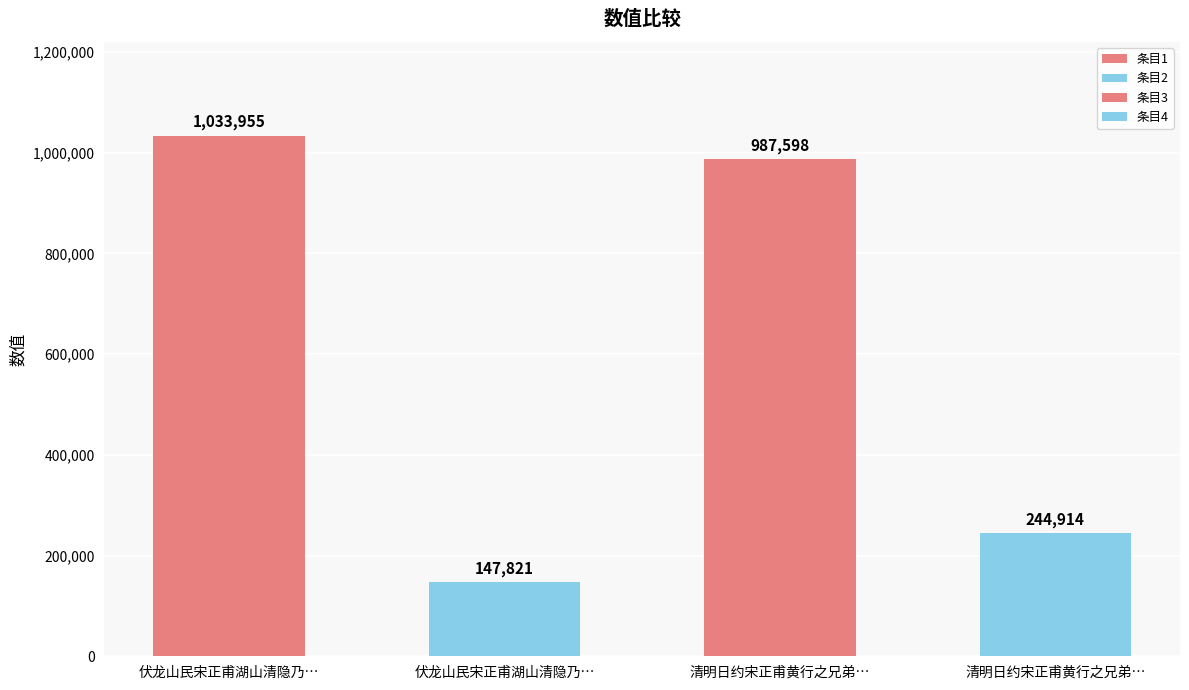

Rank the categories by value from lowest to highest.

伏龙山民宋正甫湖山清隐乃唐诗人陈陶故圃曾, 清明日约宋正甫黄行之兄弟为东湖之集, 清明日约宋正甫黄行之兄弟为东湖之集, 伏龙山民宋正甫湖山清隐乃唐诗人陈陶故圃曾景建作记俾仆赋诗